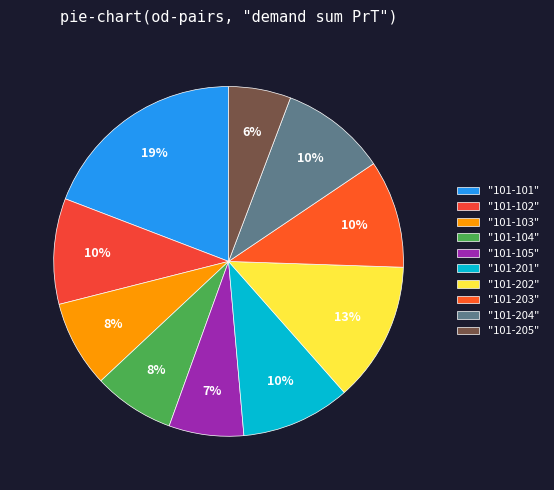

Is there a majority slice in this chart?

No